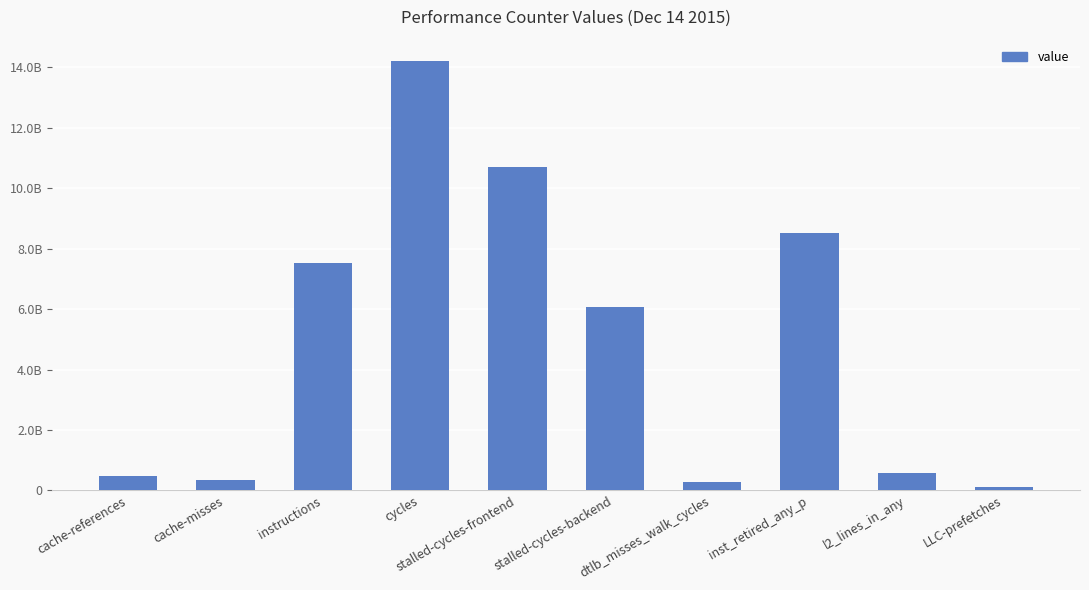

What is the label of the 5th bar from the left?

stalled-cycles-frontend